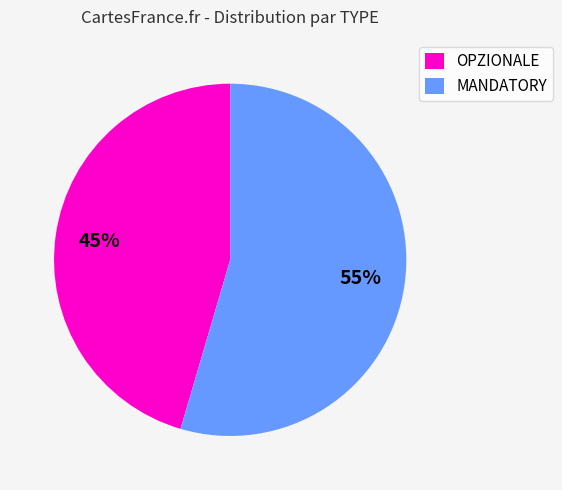

To the nearest percent, what portion does OPZIONALE represent?

45%